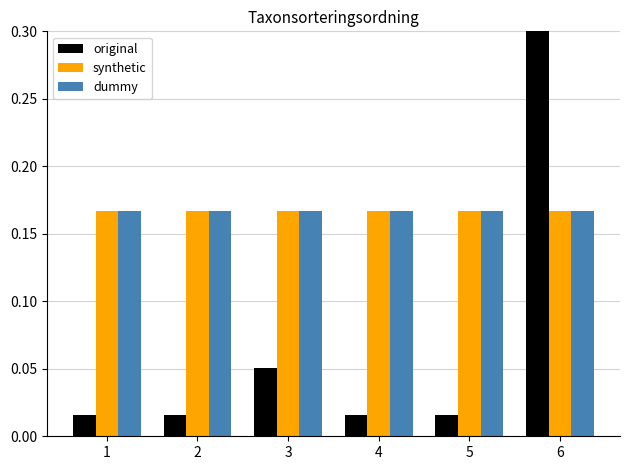

At which category does the chart reach its peak across all series?

6